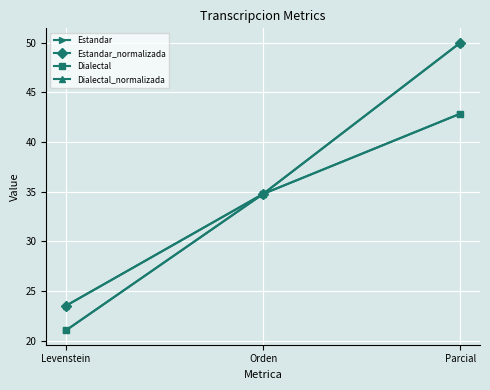

Is the value of Estandar at Levenstein greater than the value of Estandar_normalizada at Parcial?

No